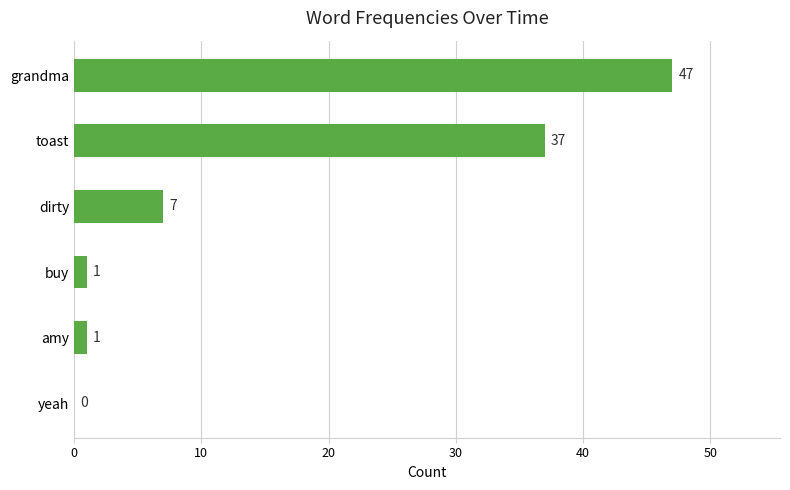

How many values are above zero?

5